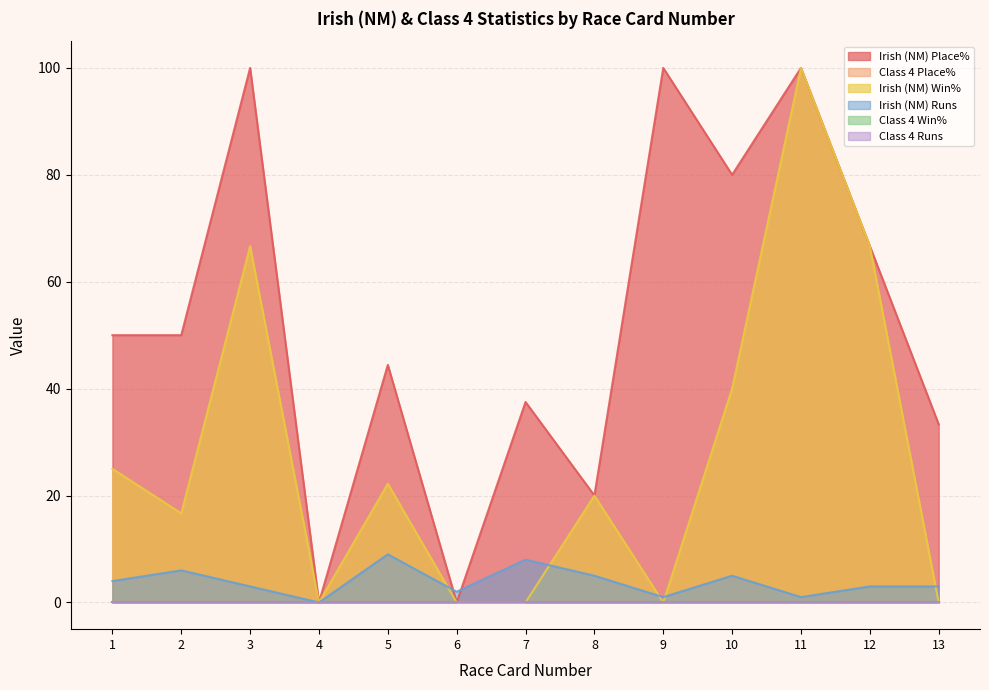

What is the difference between the maximum and minimum values in the Irish (NM) Win% series?

100.0